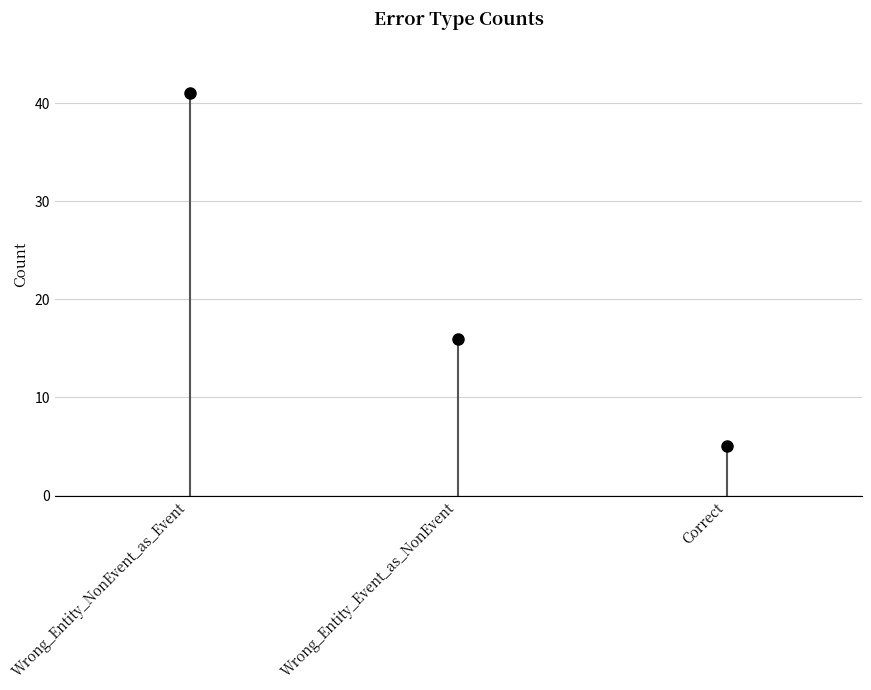

What is the approximate value at Wrong_Entity_NonEvent_as_Event, to the nearest 10?

40